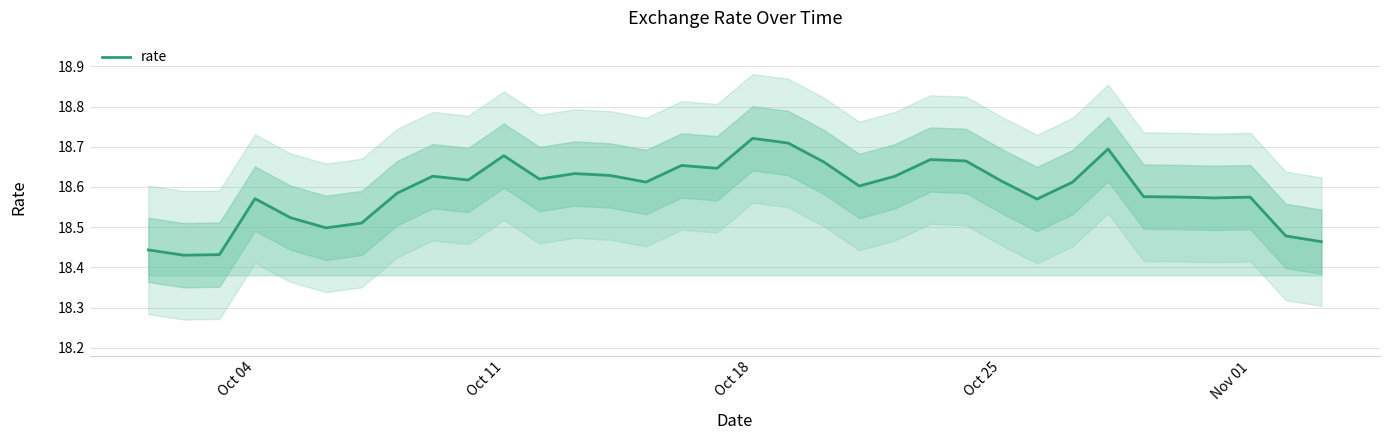

How many lines are shown in the chart?

1